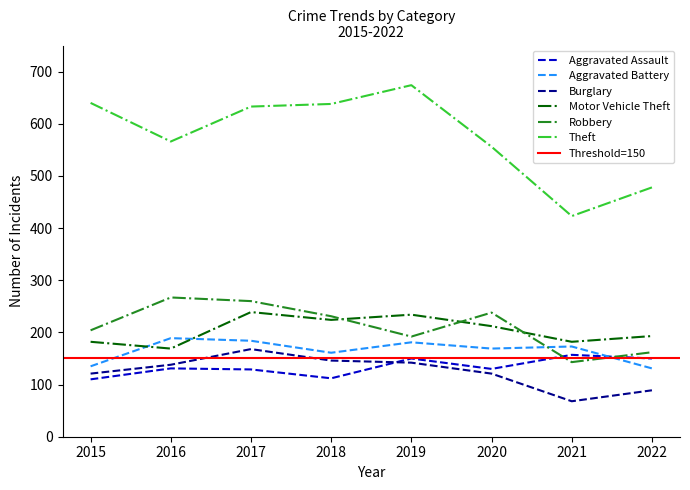

True or false: Theft and Burglary intersect in this chart.

False